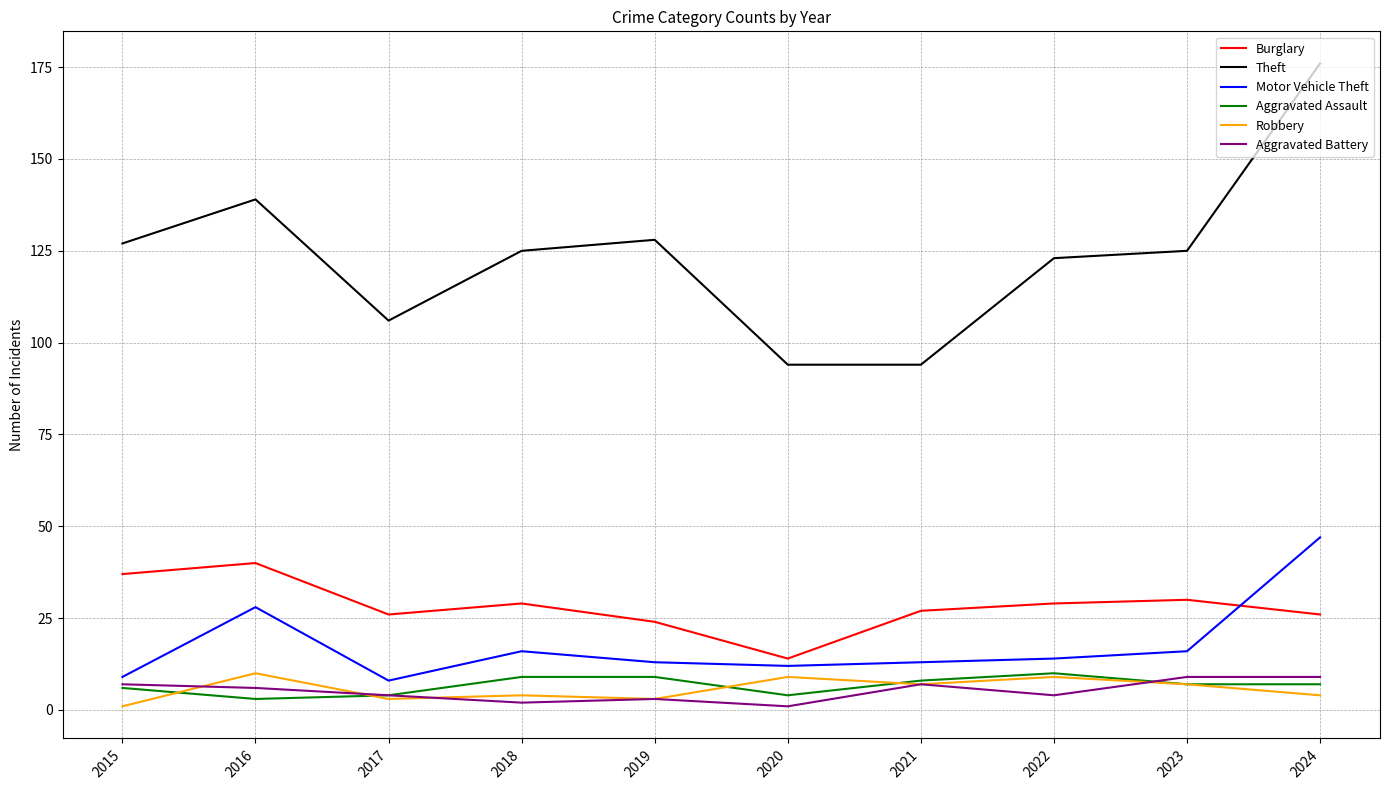

Which series has the largest total across all categories?

Theft